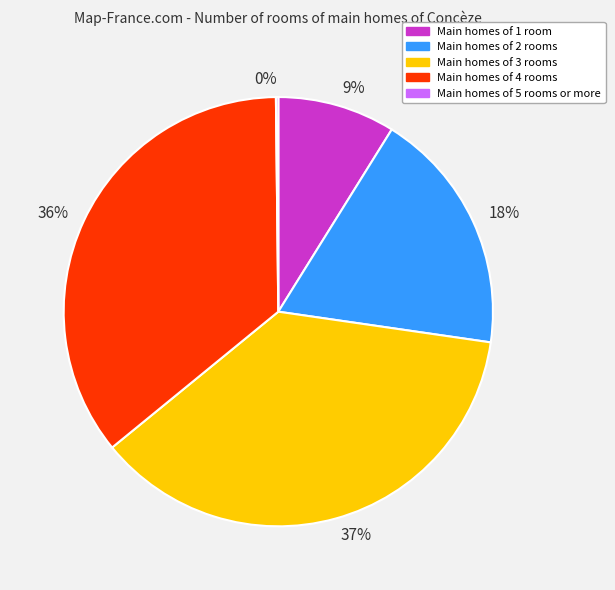

What is the largest slice in the pie chart?

37%